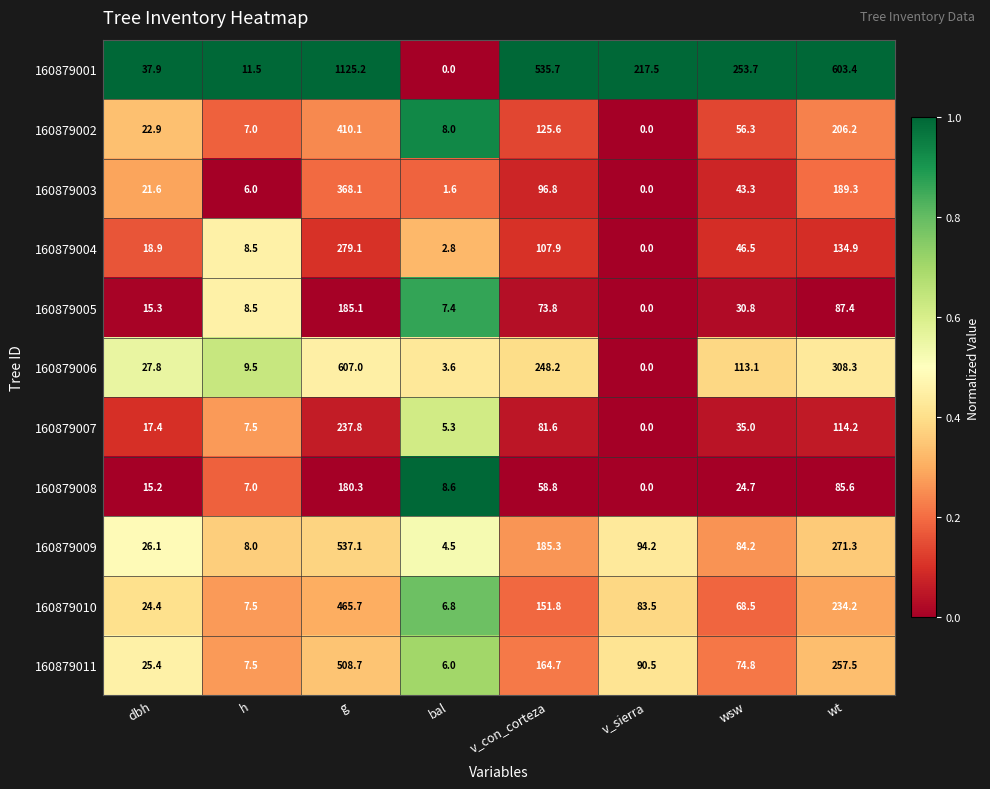

What is the total value across all series at bal?

54.6